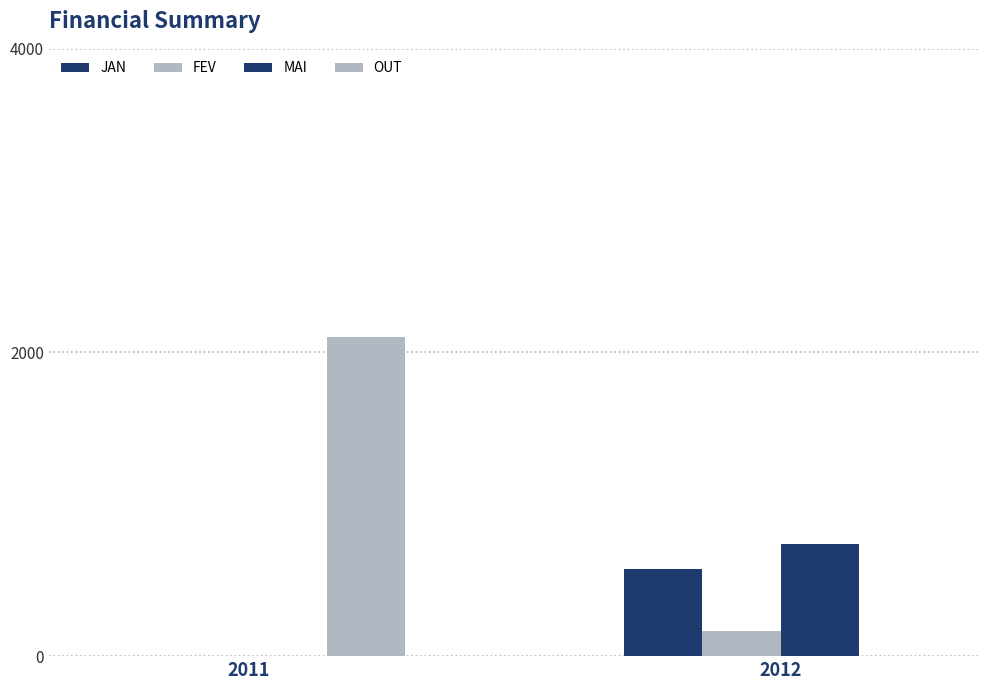

The OUT series shows -1322.0 at 2012. True or false?

False